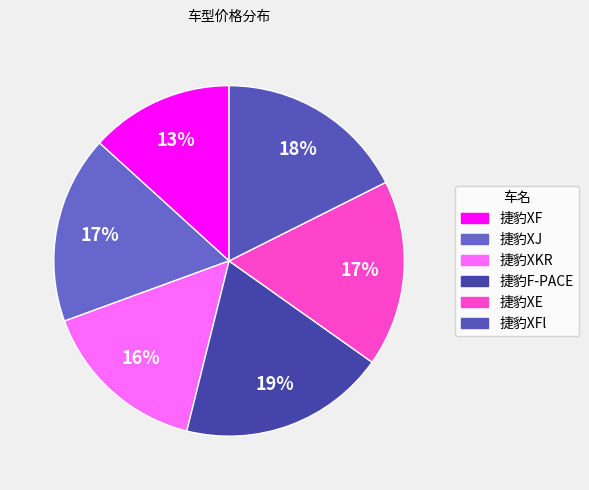

Is there a majority slice in this chart?

No